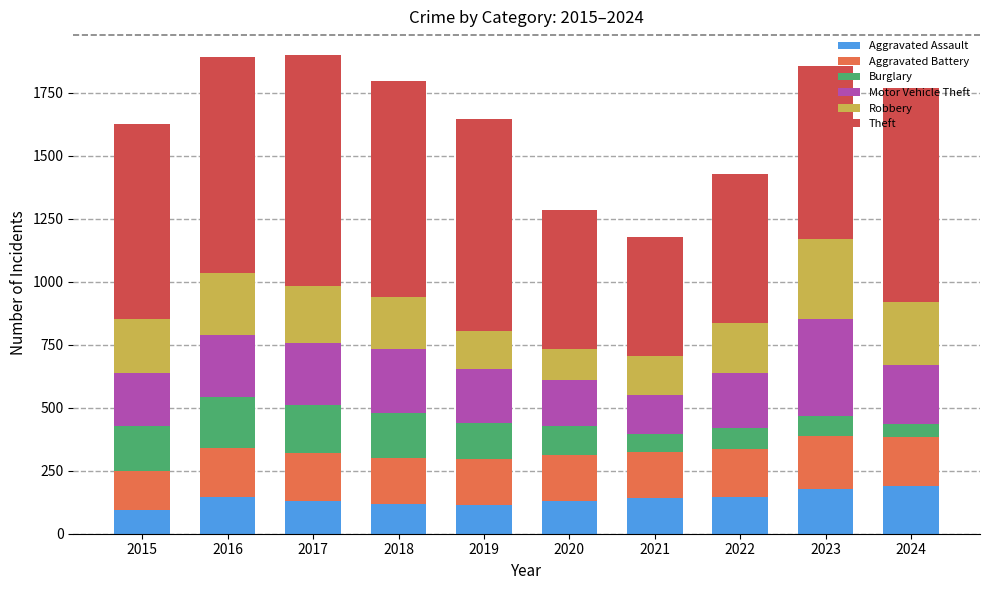

The Aggravated Assault series shows 142 at 2021. True or false?

True